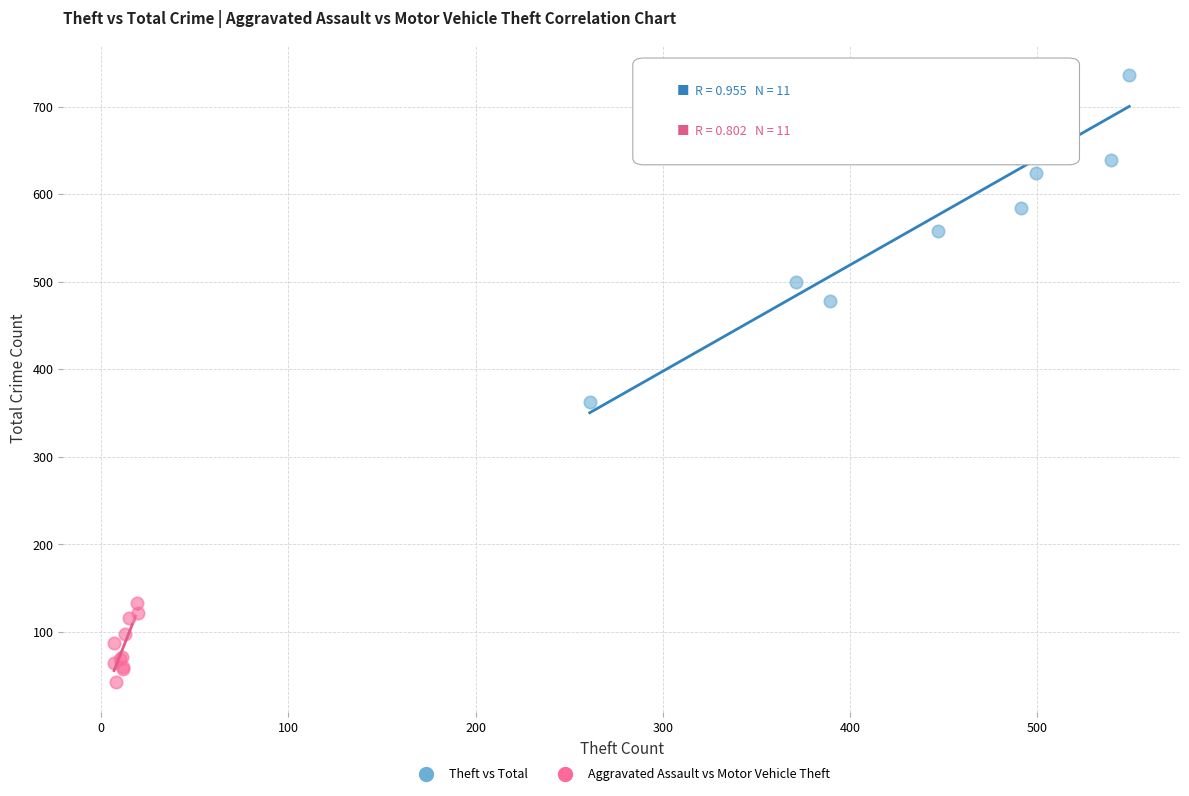

Which series reaches the maximum Y coordinate?

Theft vs Total